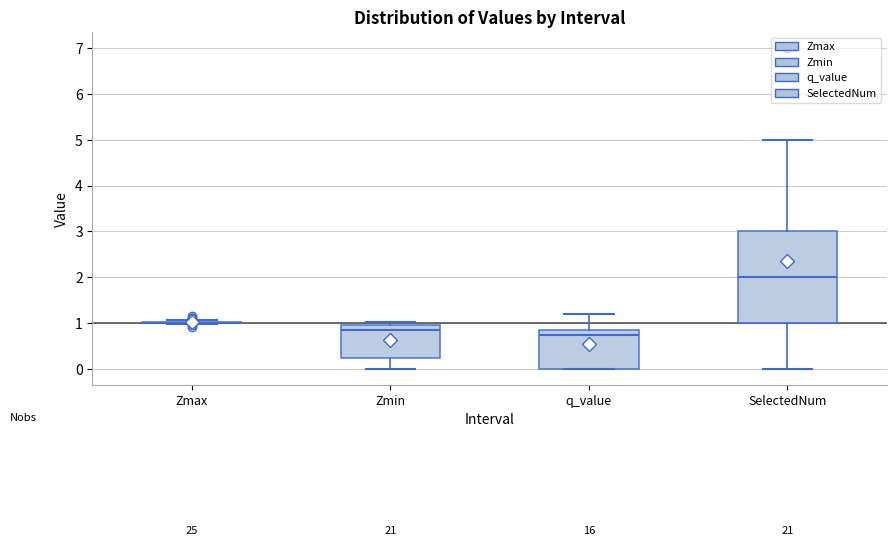

Reading left to right, transcribe this box plot: for each box, give where its median line is, the range the box spans, and where its two whiskers end, as read against the y-axis. The values are not printed on the chart, so give them approximately, as read against the axis.

Zmax: box collapsed to a line at 1.0, whiskers 1.0 to 1.1
Zmin: median 0.8, box 0.2 to 0.9, whiskers 0.0 to 1.0
q_value: median 0.7, box 0.0 to 0.8, whiskers 0.0 to 1.2
SelectedNum: median 2.0, box 1.0 to 3.0, whiskers 0.0 to 5.0